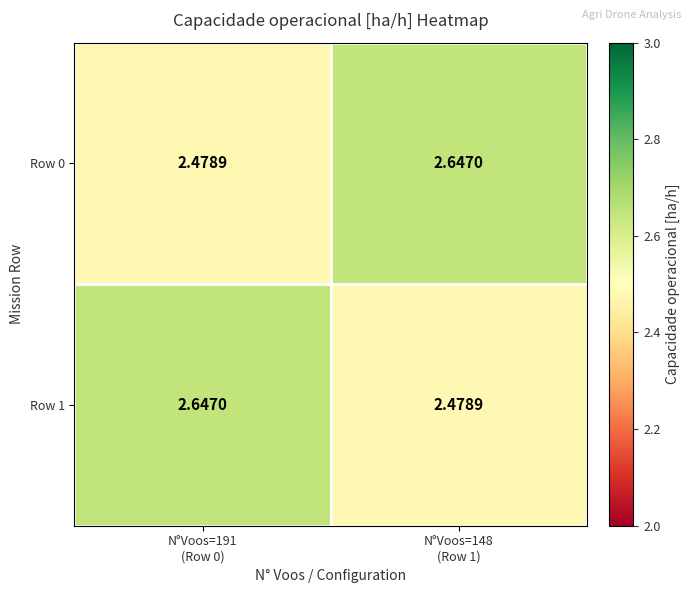

Reading right to left, extract all data points from this chart.

Row 0: N°Voos=148
(Row 1)=2.6	N°Voos=191
(Row 0)=2.5
Row 1: N°Voos=148
(Row 1)=2.5	N°Voos=191
(Row 0)=2.6